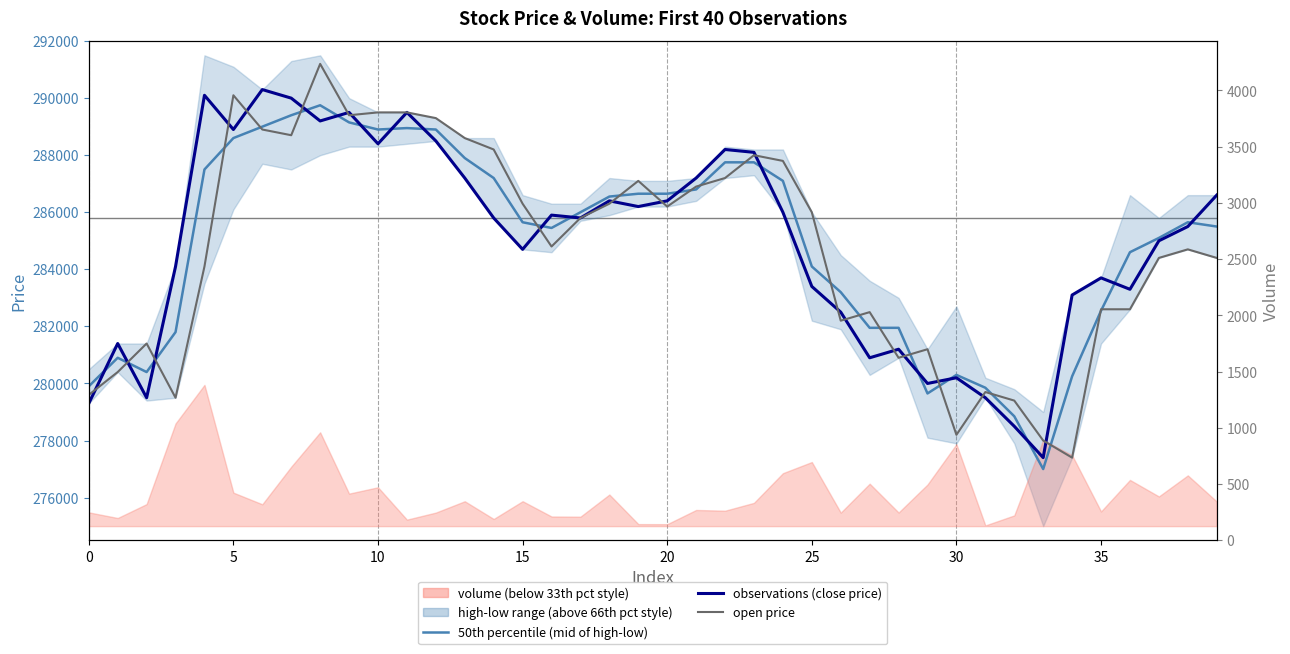

Which series has the largest total across all categories?

observations (close price)